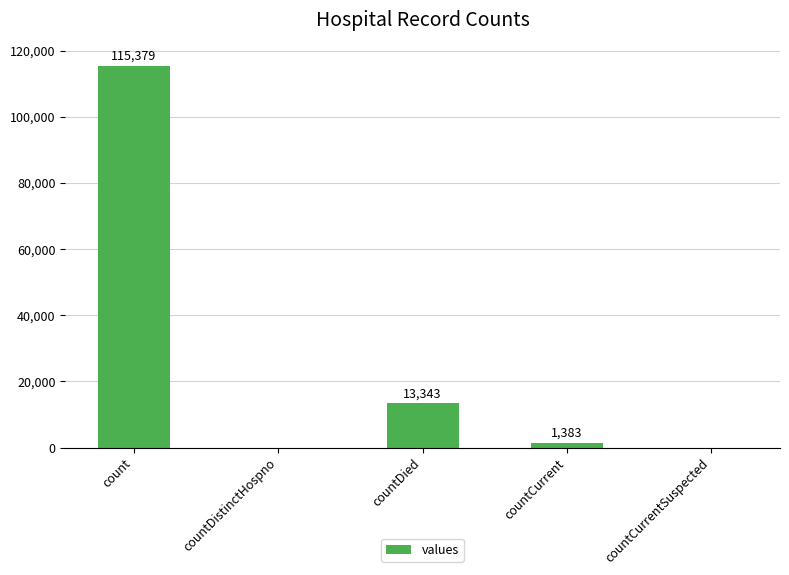

What is the sum of all values?

130105